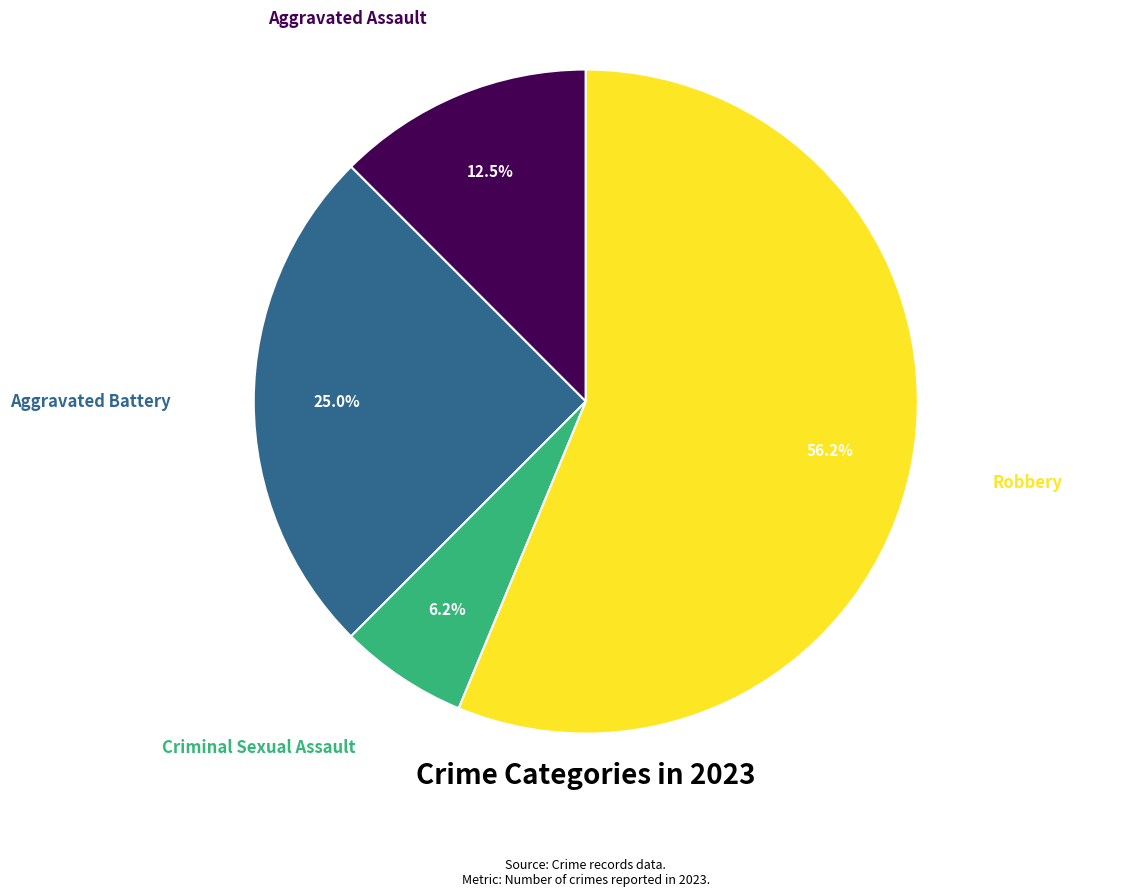

What percentage is NOT represented by Aggravated Battery?

75.0%